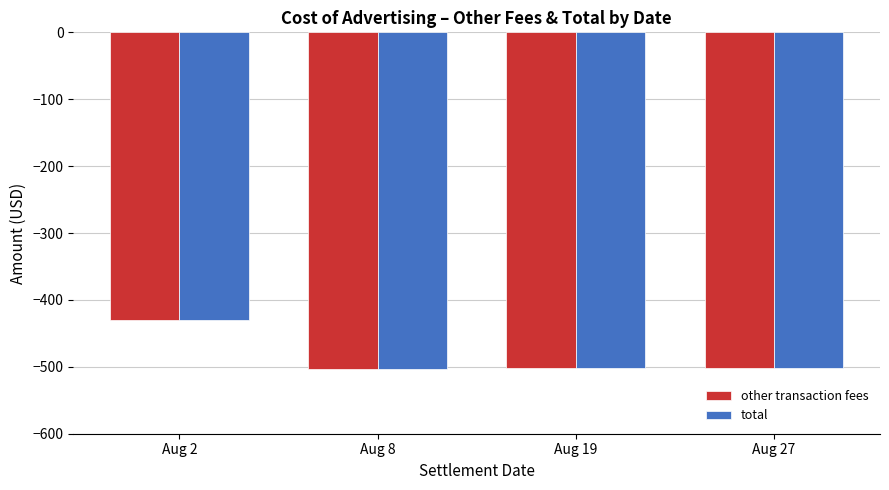

At which category is the sum across all series the highest?

Aug 2